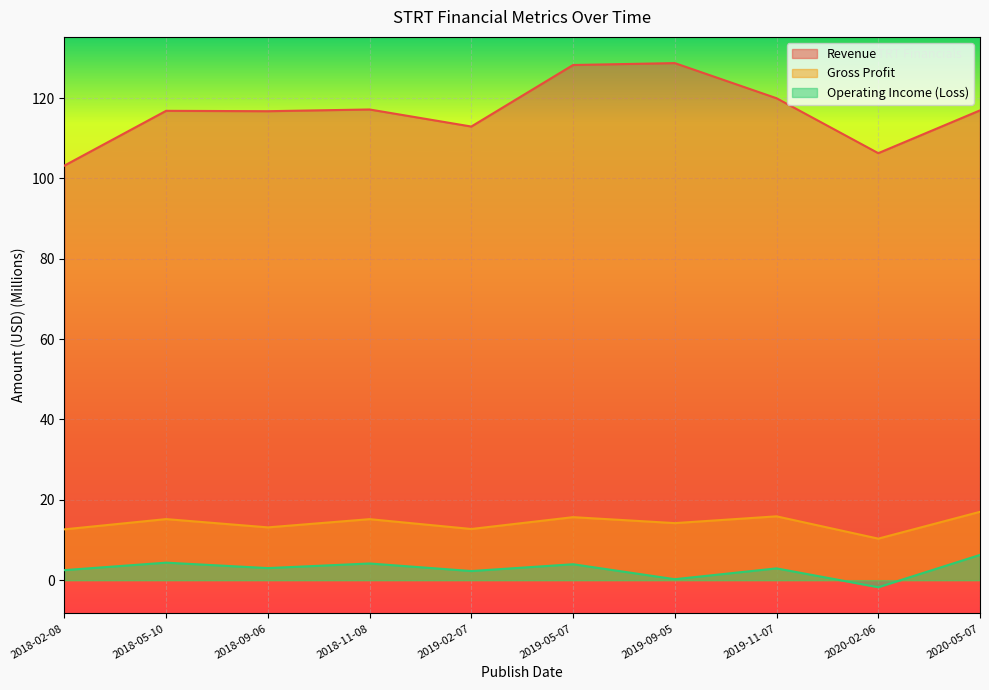

What position from the left is 2018-05-10?

2